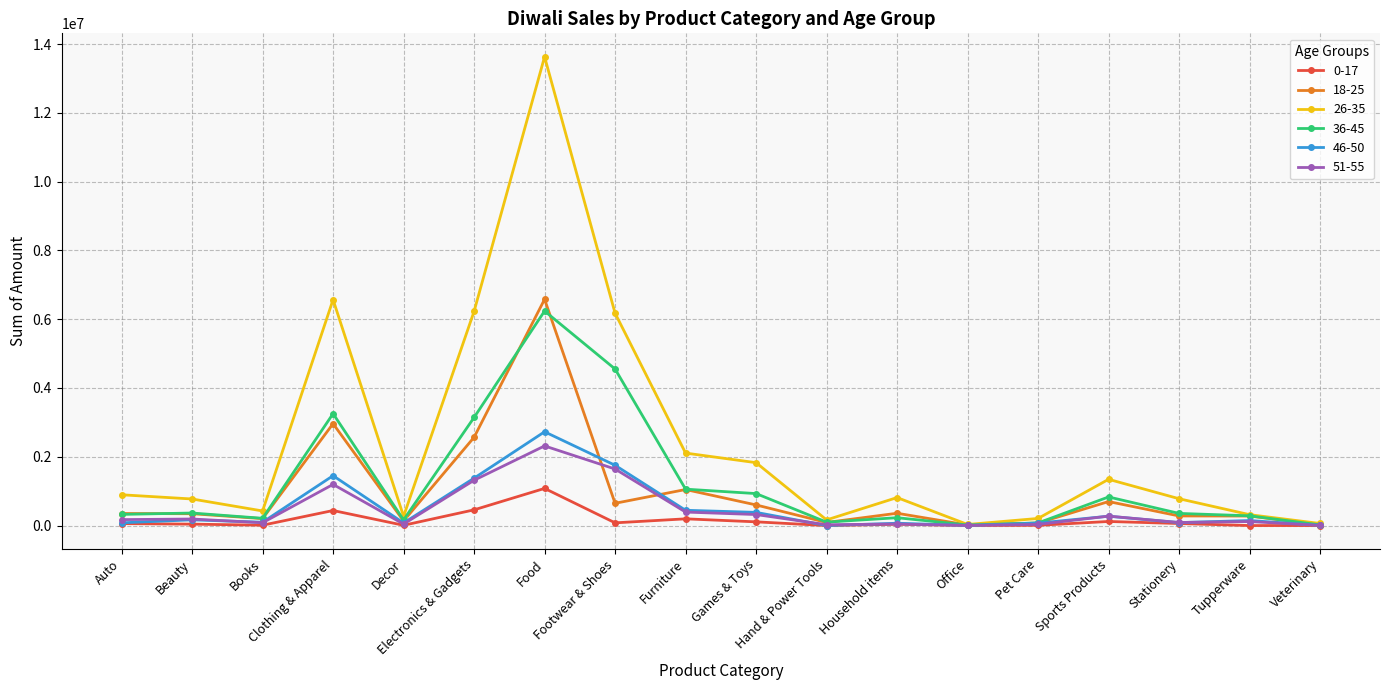

What position from the left is Household items?

12